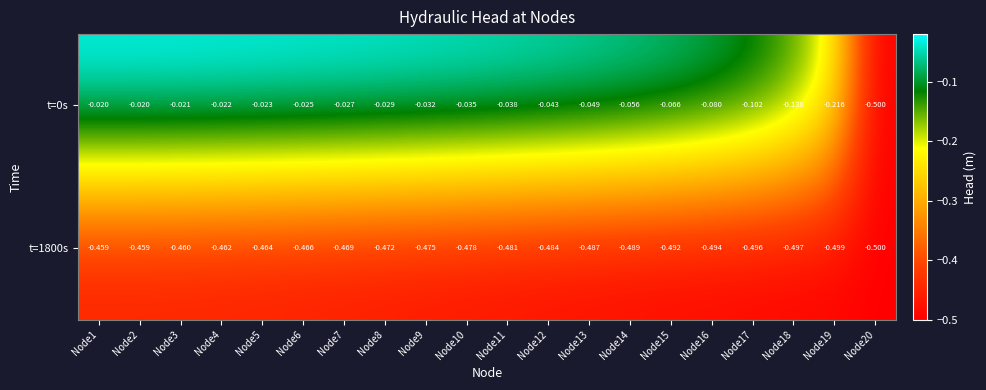

What is the spread (max minus min) of values at Node9?

0.4